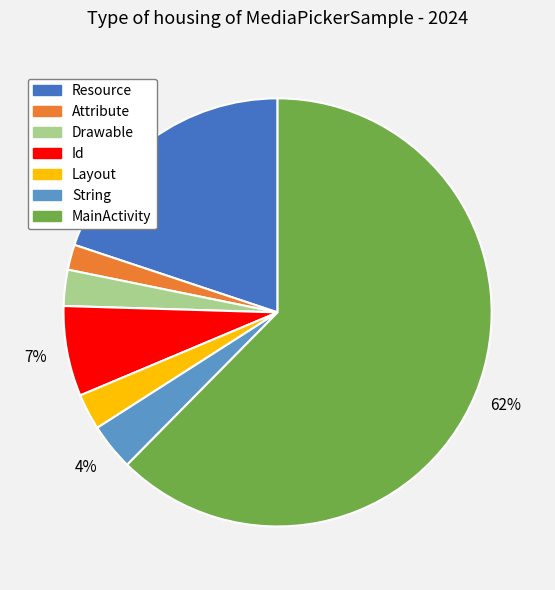

To the nearest percent, what is the average slice percentage?

14%